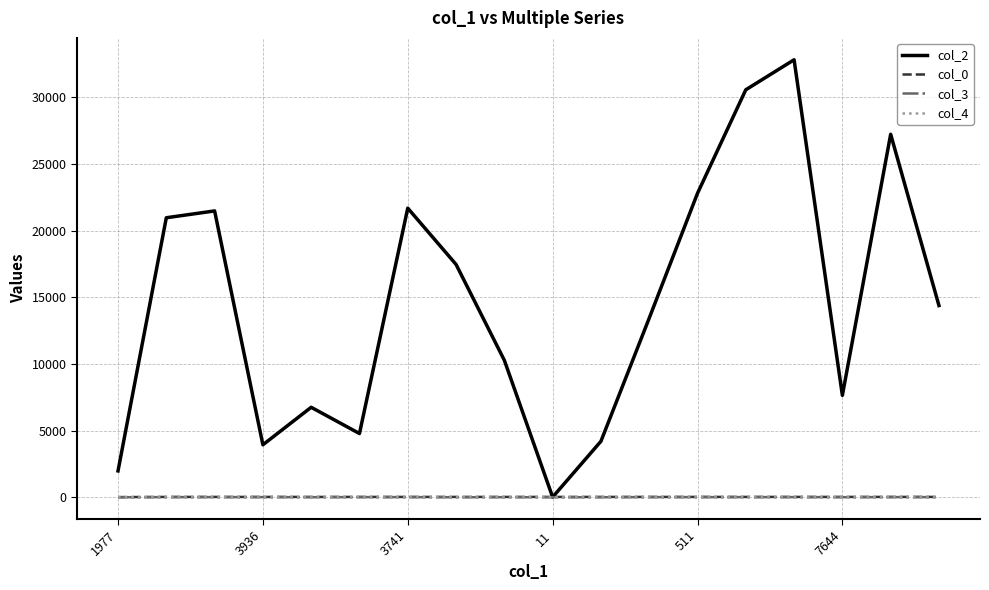

Does the chart have visible grid lines?

Yes